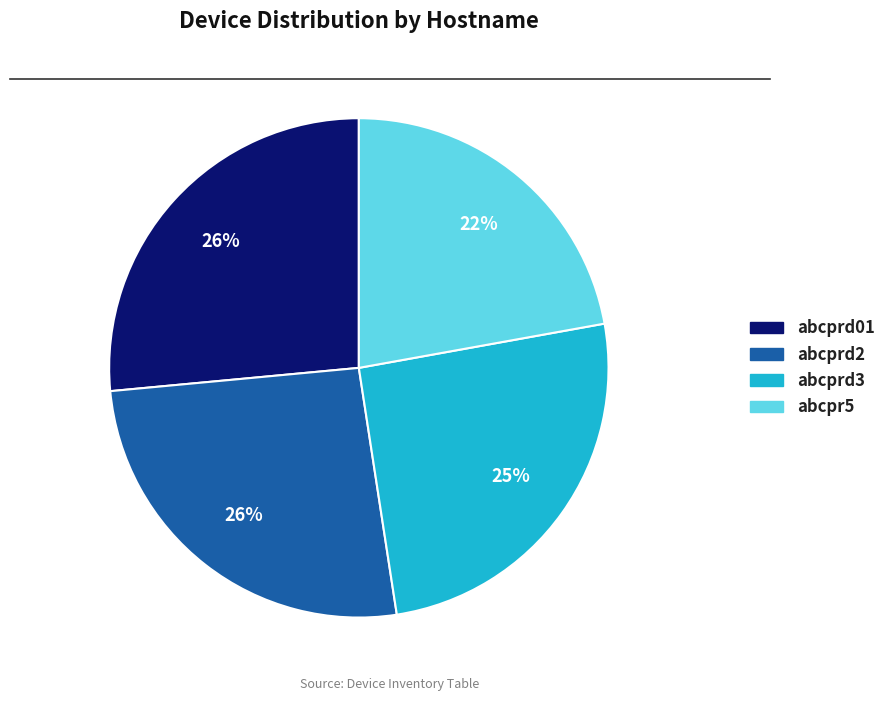

Which has a higher value, abcpr5 or abcprd01?

abcprd01